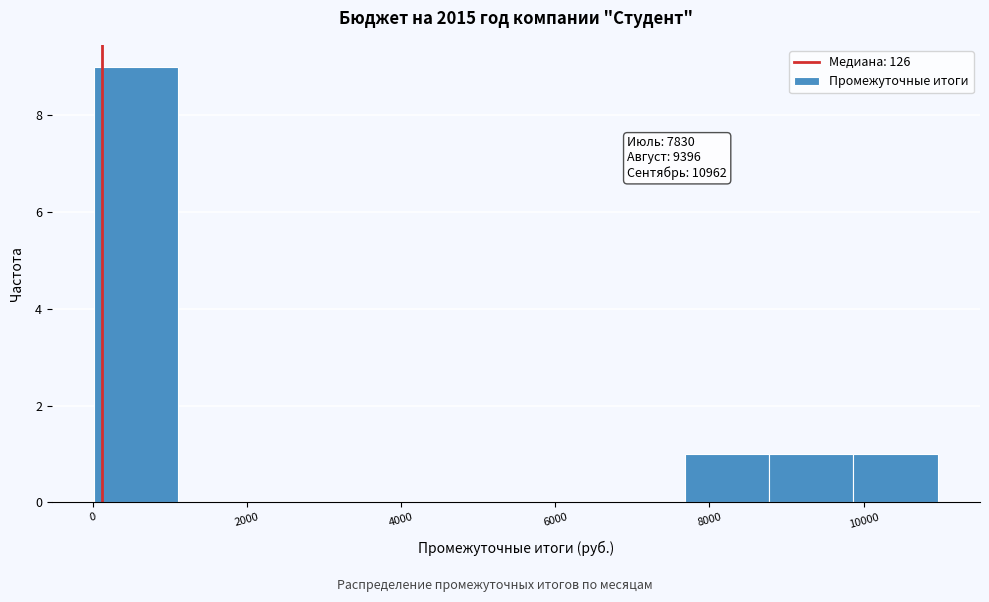

Which range on the x-axis has the tallest bar?

0 to 1200